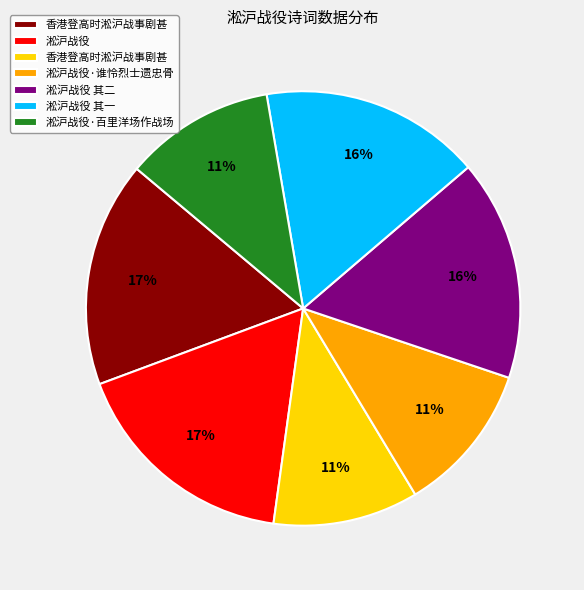

To the nearest percent, what is the average slice percentage?

14%